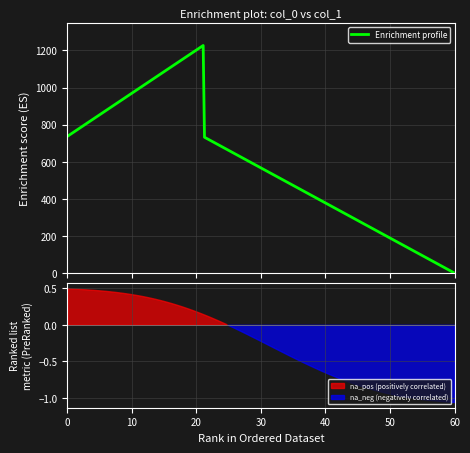

True or false: there are more than 2 points higher than both neighbors.

False